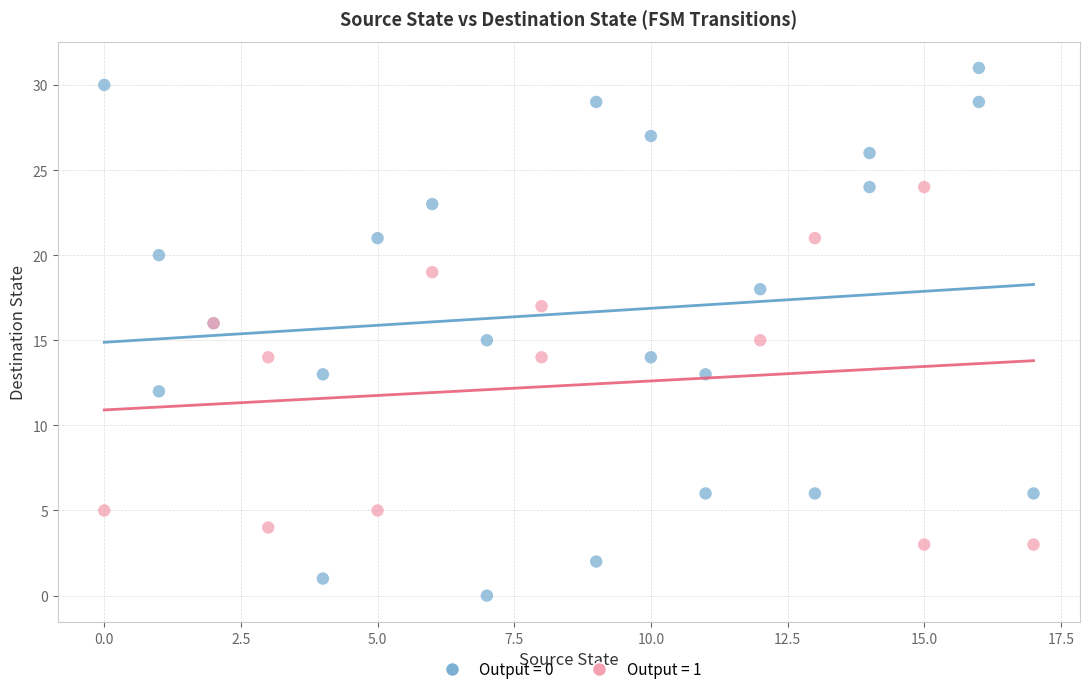

Which series contains the highest Y value?

Output = 0